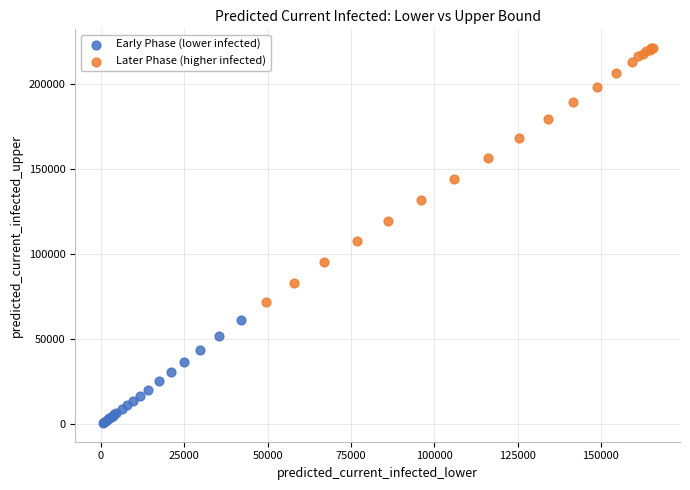

Which series contains the highest Y value?

Later Phase (higher infected)